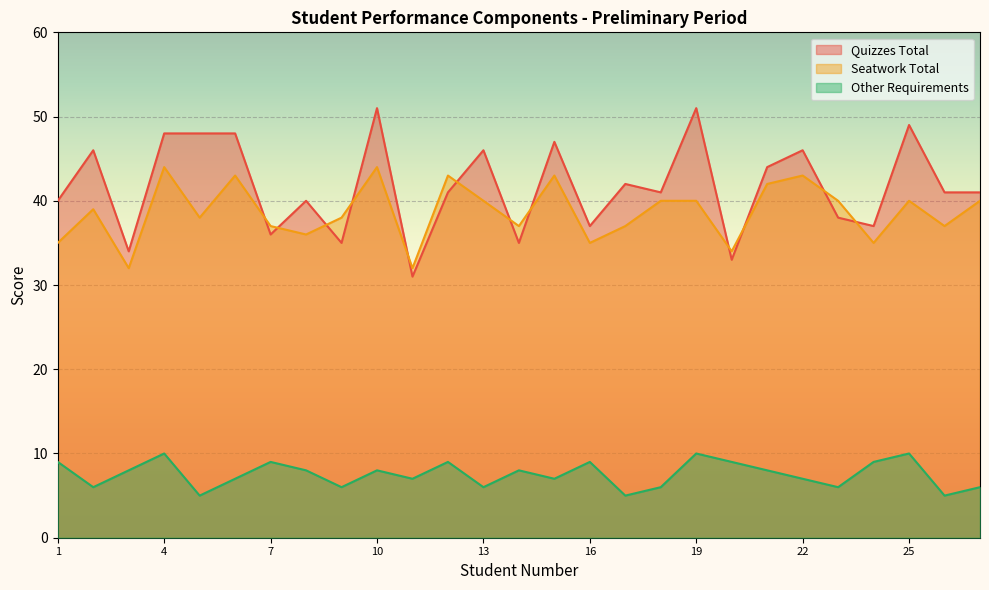

What is the difference between the maximum and minimum values in the Seatwork Total series?

12